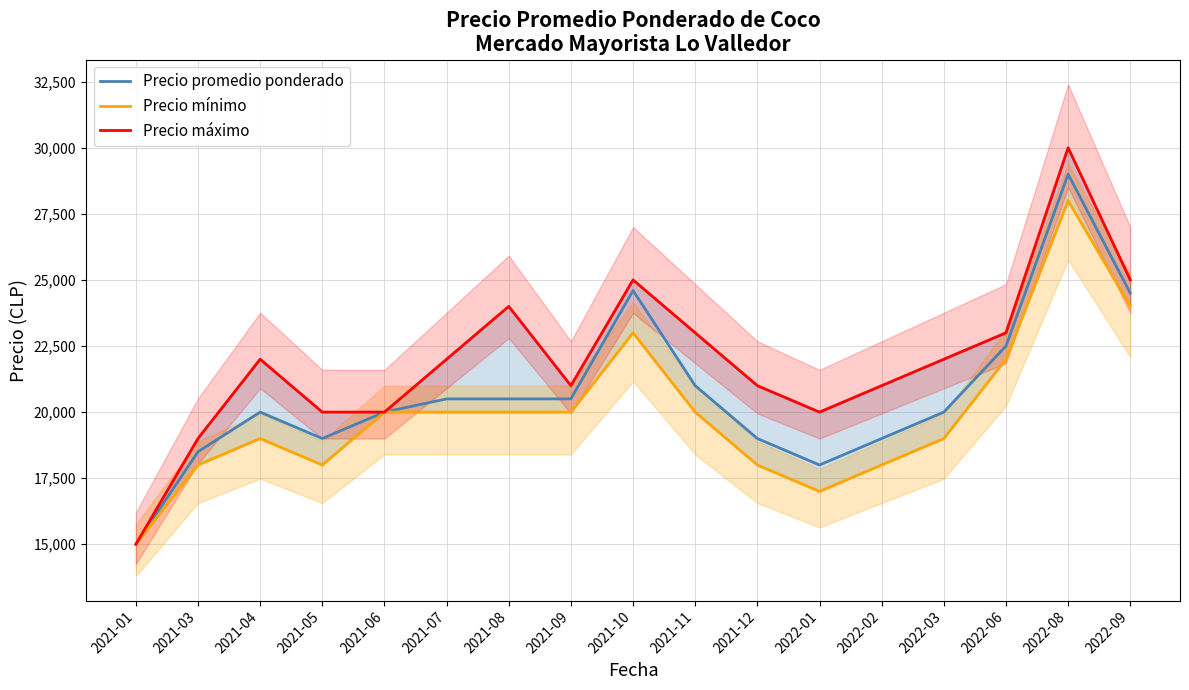

What is the smallest value displayed?

15000